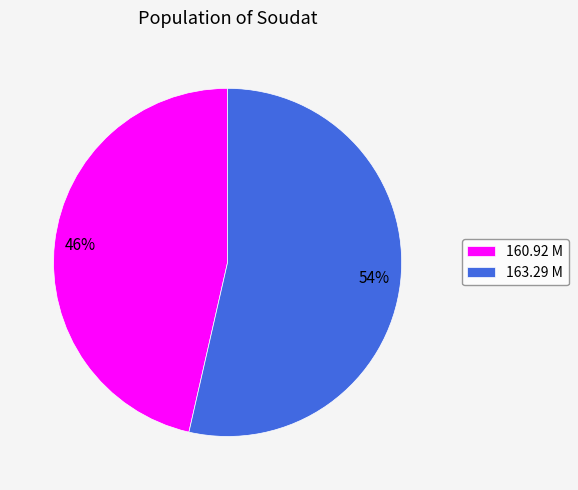

Does 163.29 M represent more than half of the total?

Yes